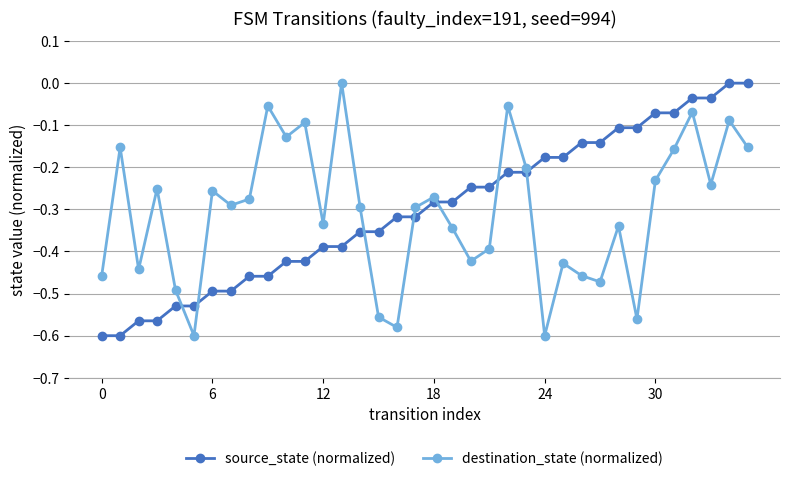

What is the sum of all destination_state (normalized) values?

-11.0